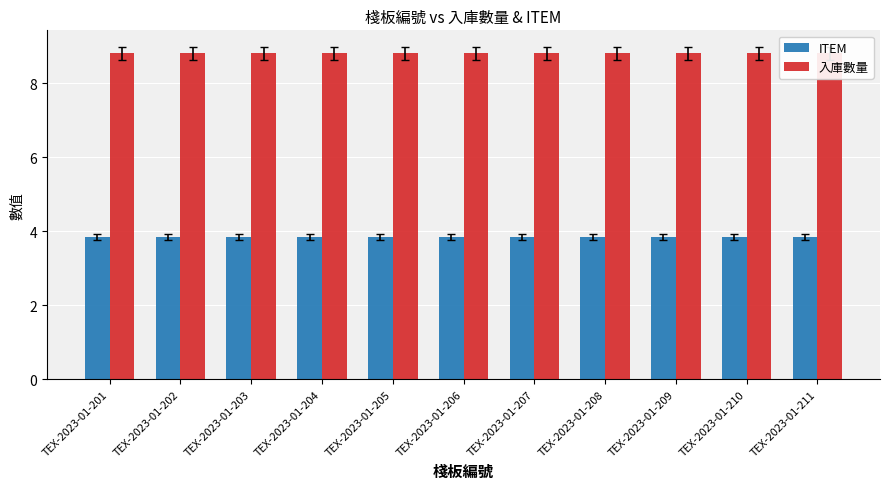

At how many categories does at least one series exceed 4?

11